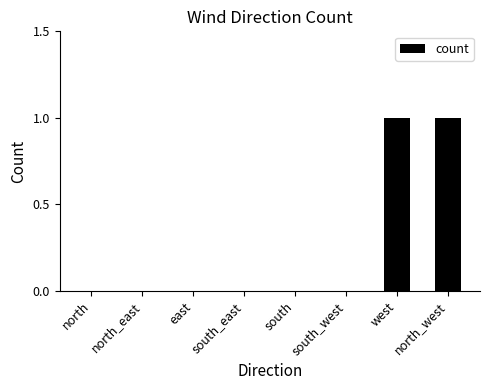

What is the approximate value at north_west?

1